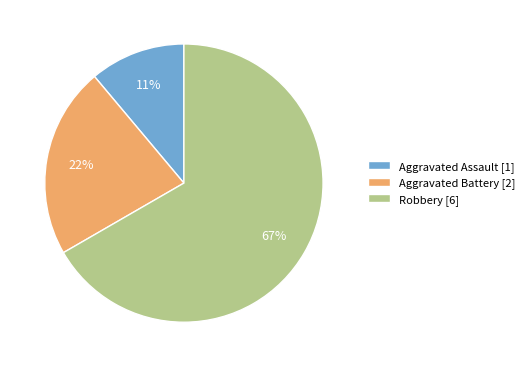

What is the majority slice?

Robbery